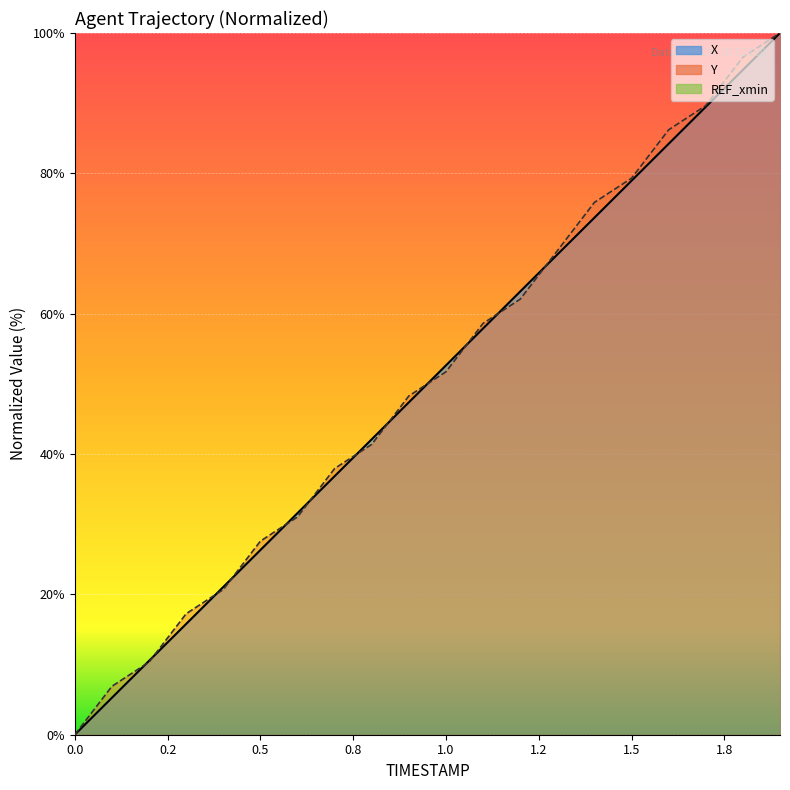

What is the difference between the second highest and second lowest values in the Y series?

89.7